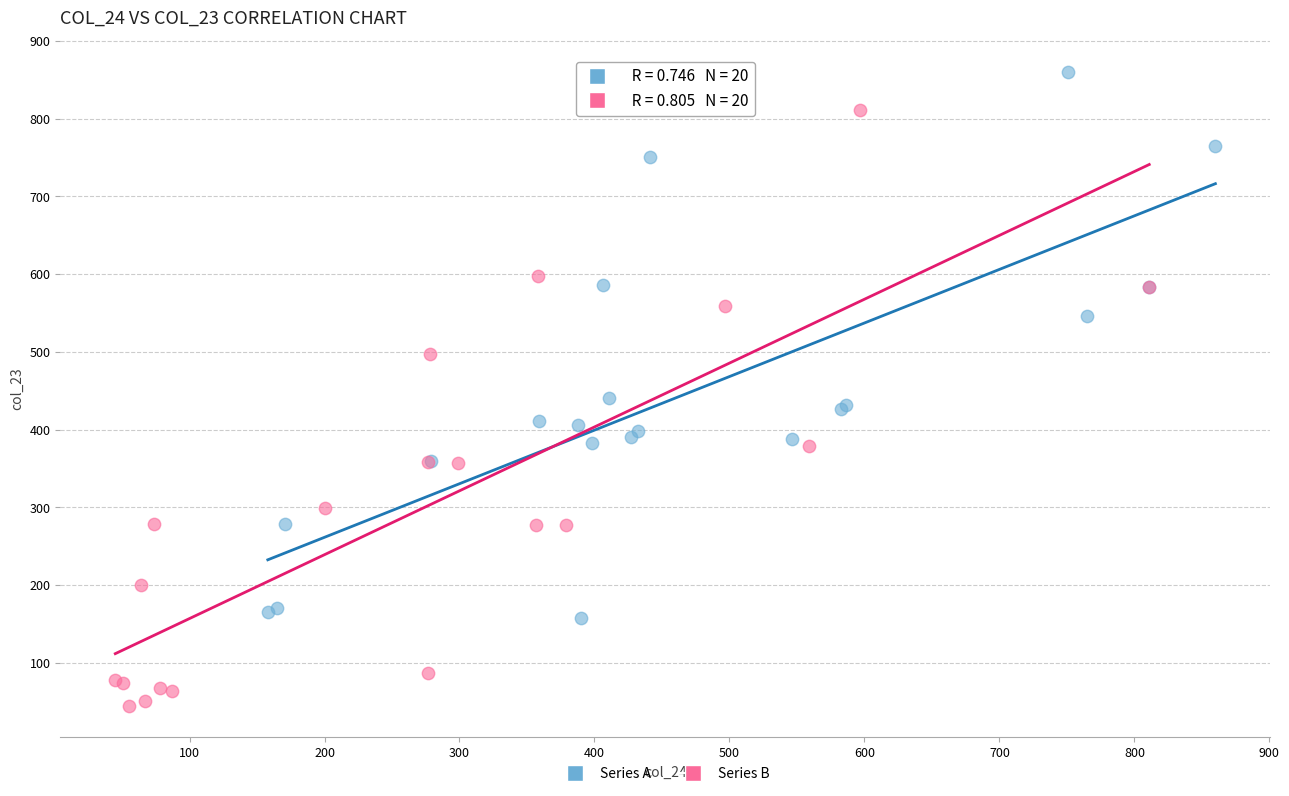

Which series reaches the maximum Y coordinate?

Series A